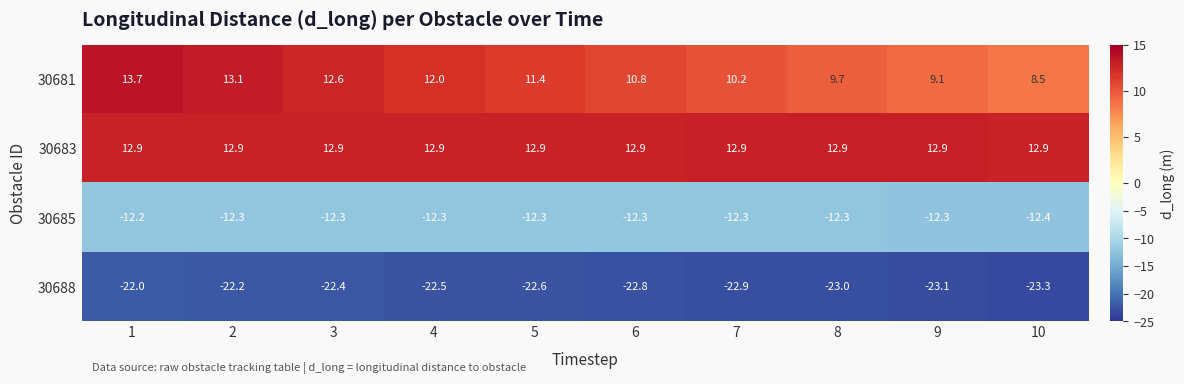

List the series in order of their peak value, highest first.

30681, 30683, 30685, 30688